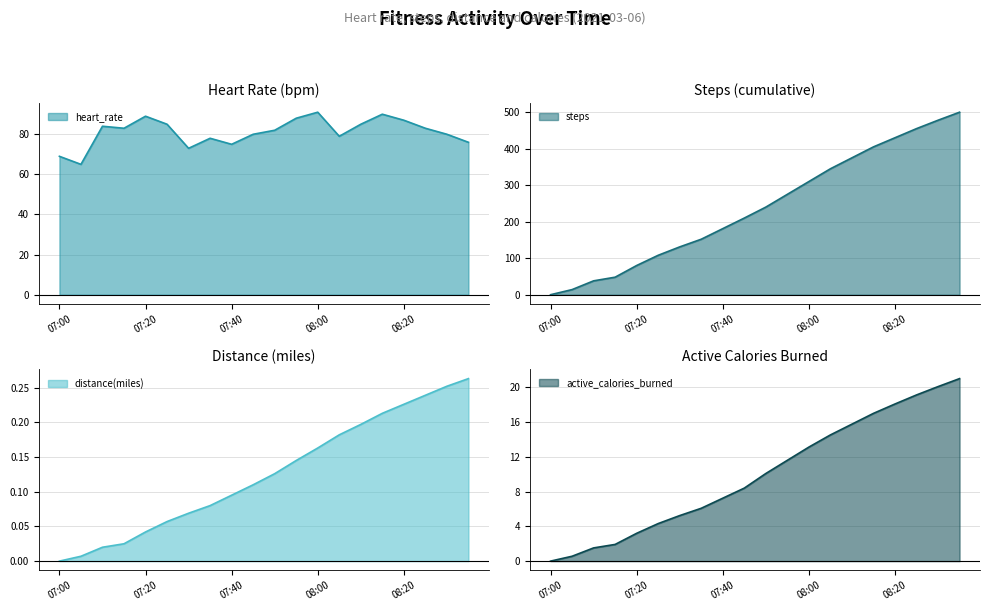

Does the chart have visible grid lines?

Yes